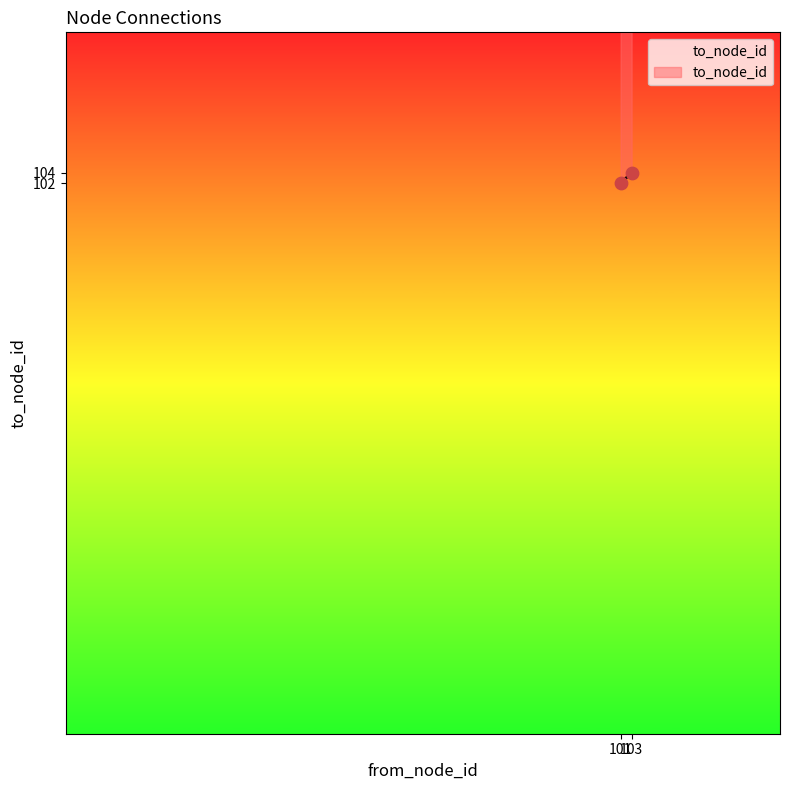

What is the average X value?

102